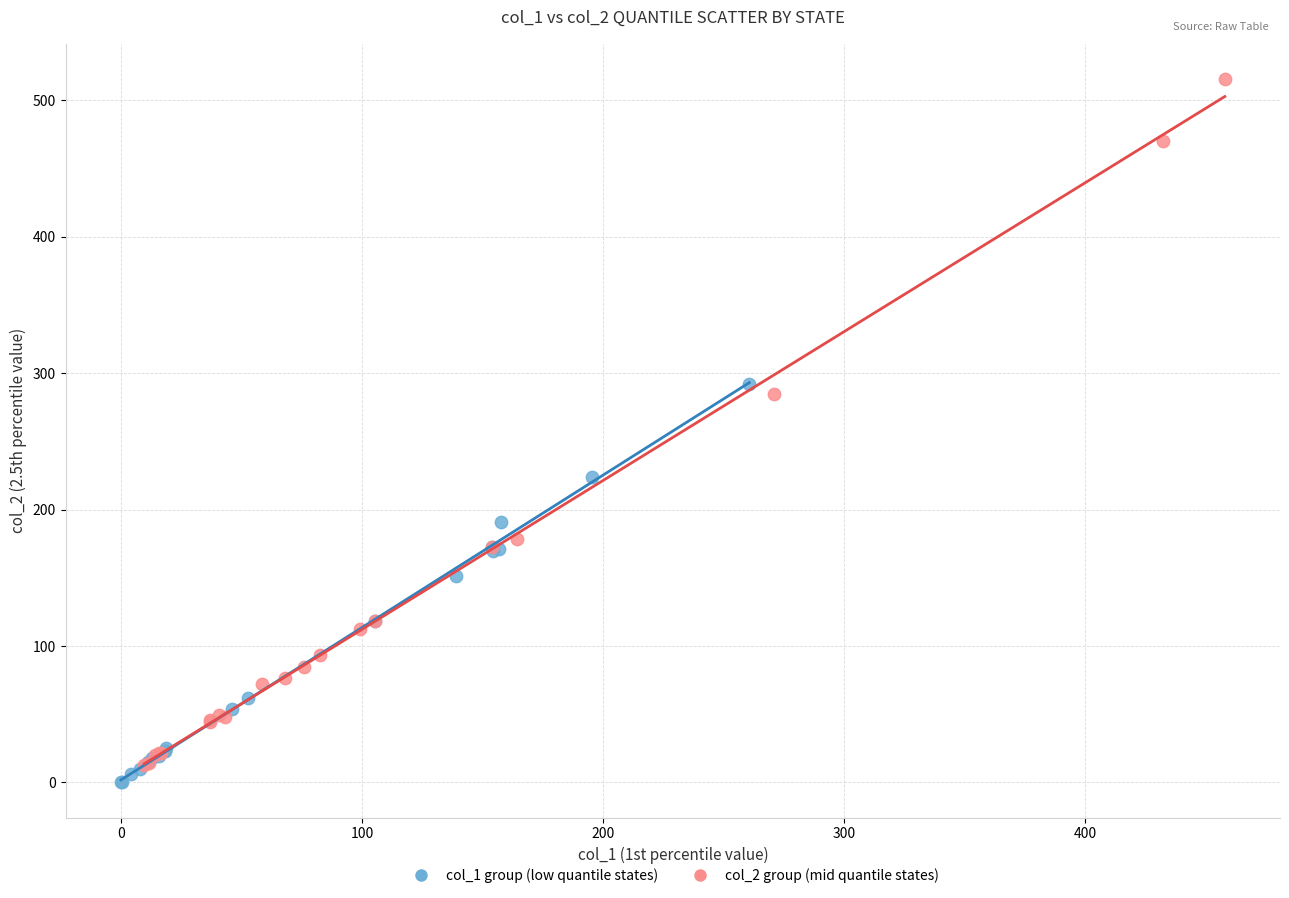

What are all the series names shown in the legend?

col_1 group (low quantile states), col_2 group (mid quantile states)